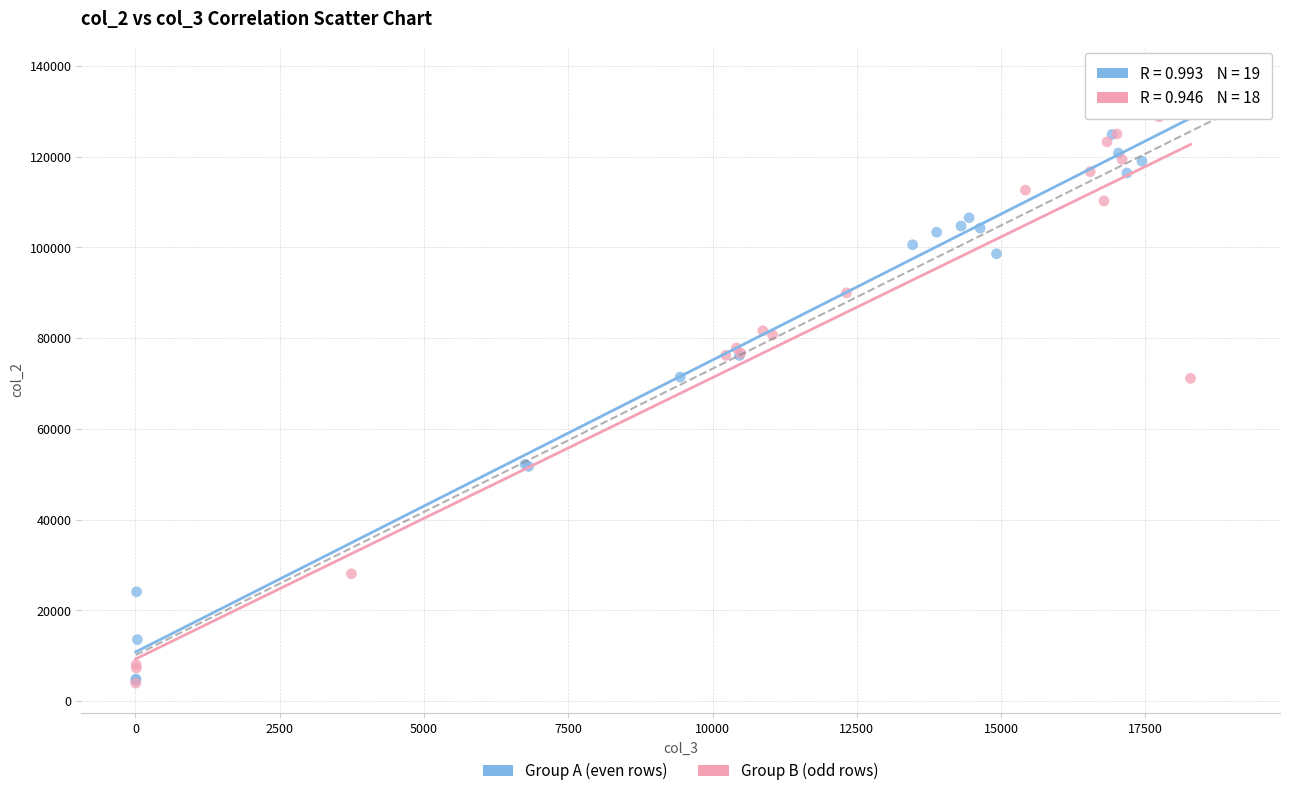

Which series contains the highest Y value?

Group A (even rows)